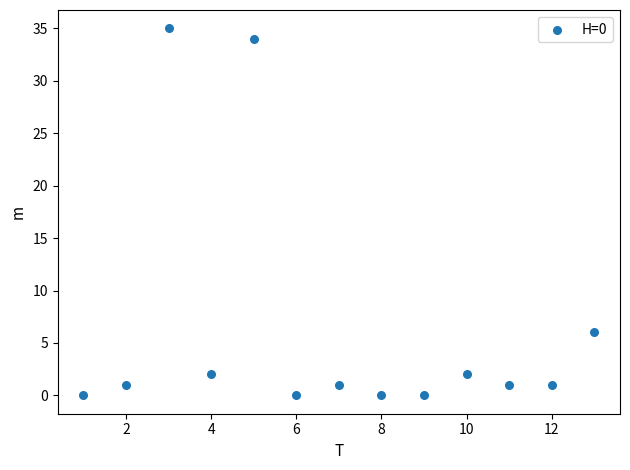

What is the range of X values (max minus min)?

12